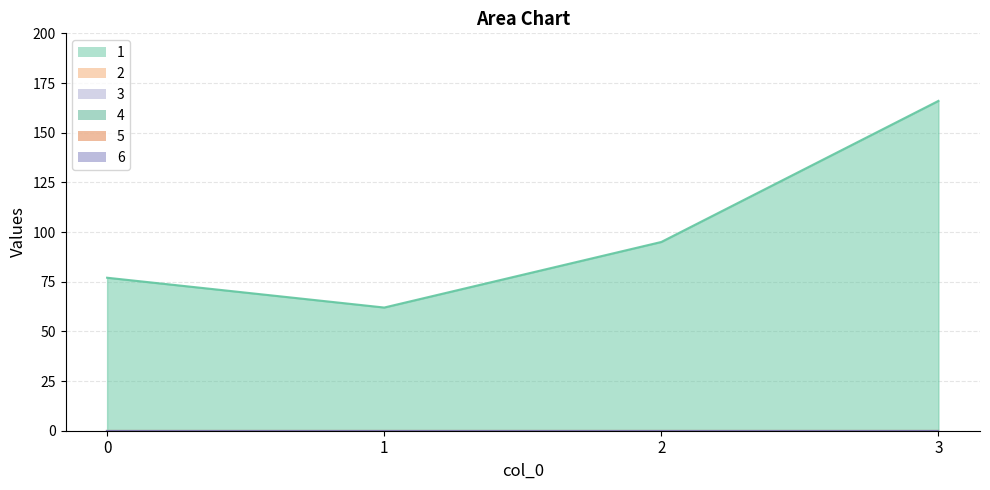

How many distinct data groups are displayed?

6